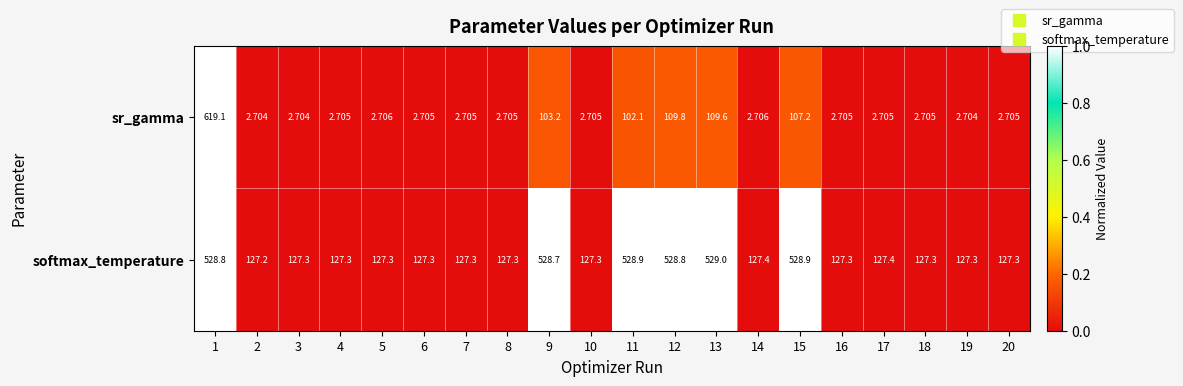

At which category is the sum across all series the highest?

1